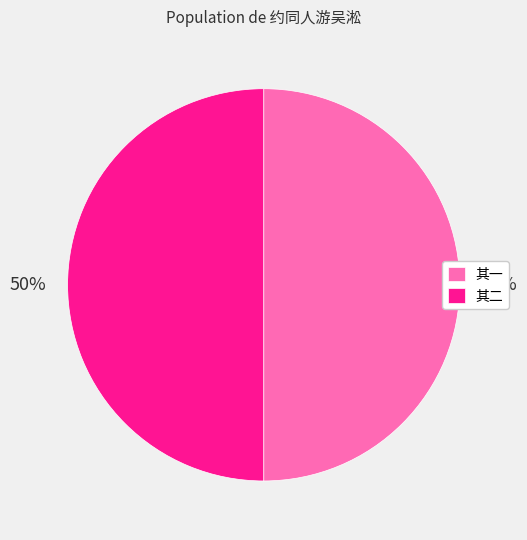

What is the ratio of the value at 其一 to the value at 其二?

1.0